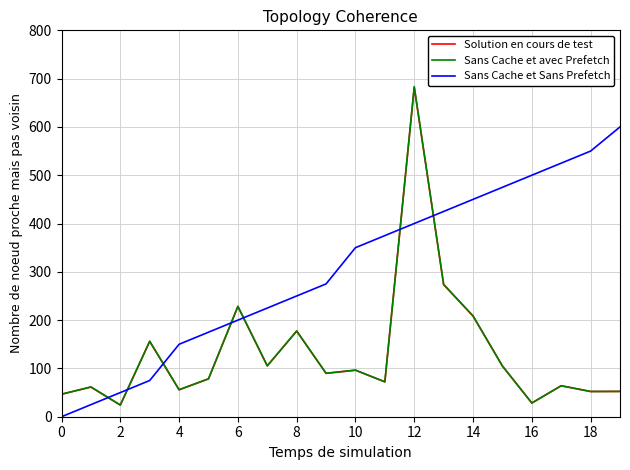

Which series has the largest range (max minus min)?

Sans Cache et avec Prefetch